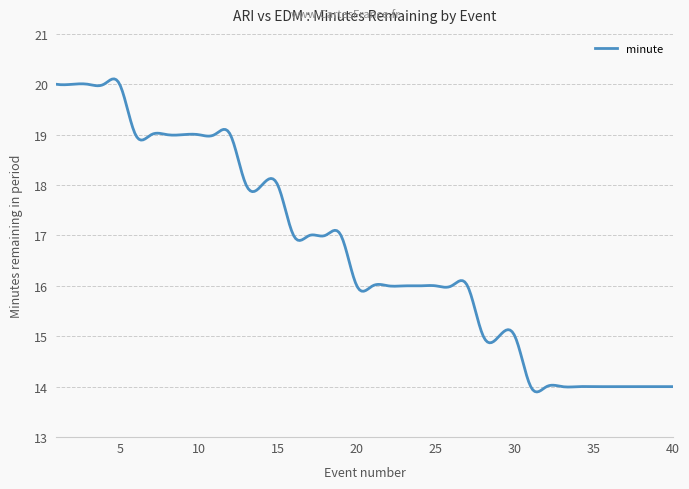

What is the maximum value shown in the chart?

20.1